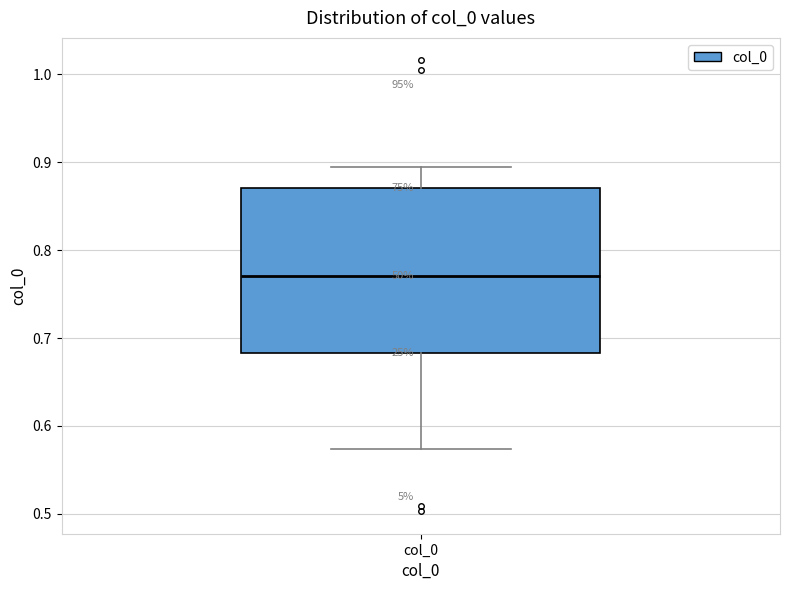

Read this box plot against the y-axis: the position of the median line, the range covered by the box, and the ends of both whiskers. The values are not printed on the chart, so give them approximately, as read against the axis.

median 0.77, box 0.68 to 0.87, whiskers 0.57 to 0.89